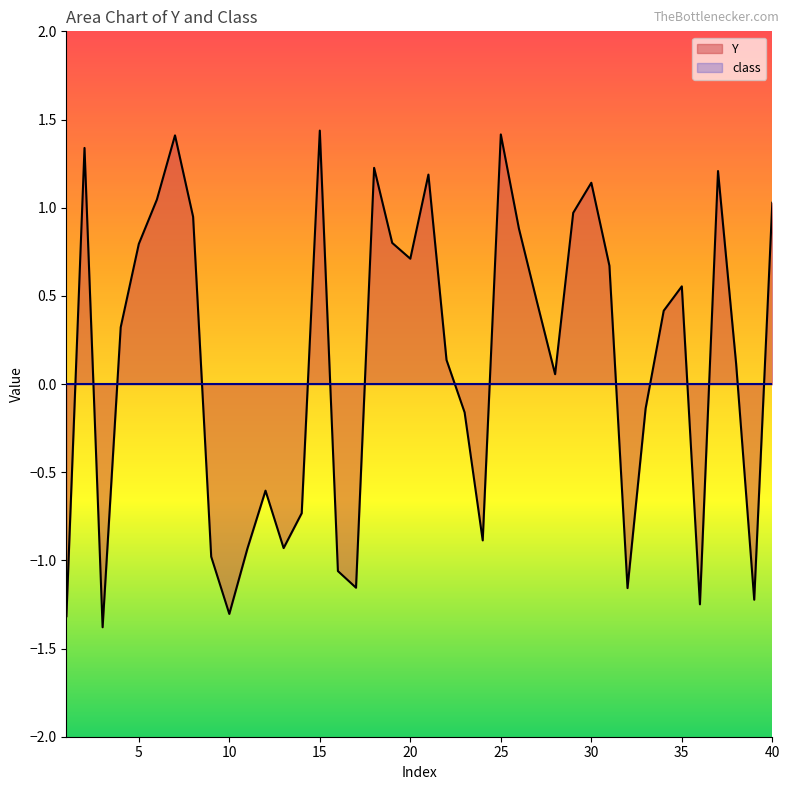

Rank the categories by value from lowest to highest.

3, 1, 10, 36, 39, 32, 17, 16, 9, 11, 13, 24, 14, 12, 23, 33, 28, 38, 22, 4, 34, 27, 35, 31, 20, 5, 19, 26, 8, 29, 40, 6, 30, 21, 37, 18, 2, 7, 25, 15